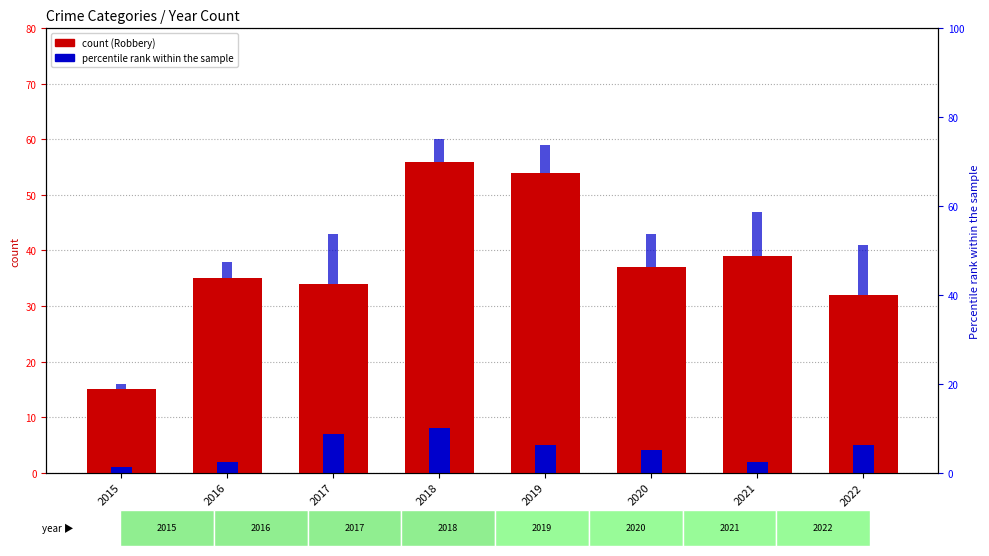

At how many categories does at least one series exceed 38?

3